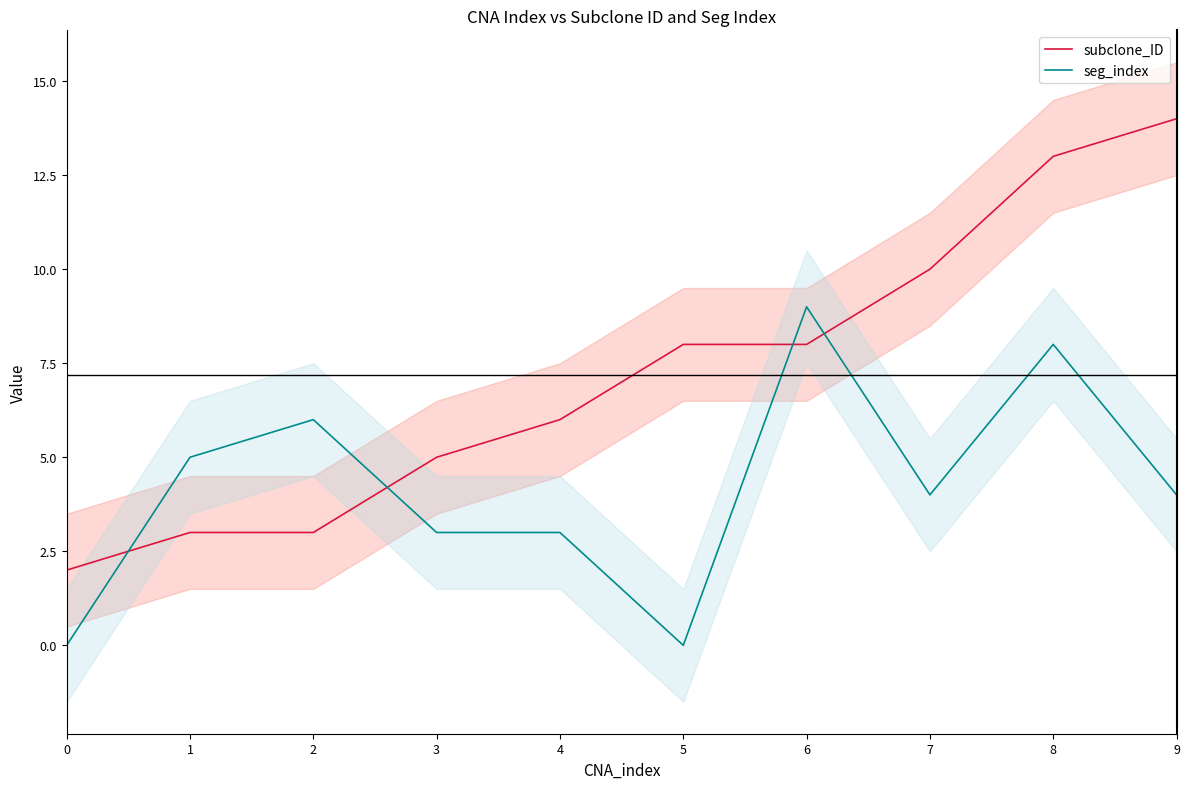

What is the spread (max minus min) of values at 7?

6